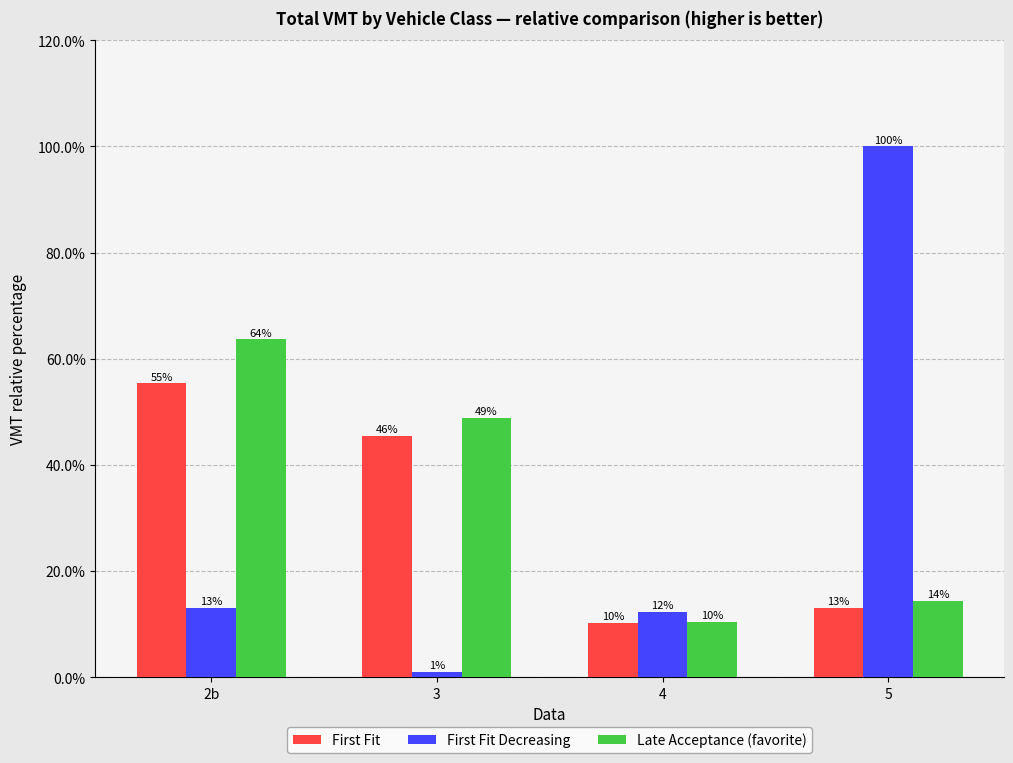

What is the difference between the highest and lowest values at 2b?

0.5